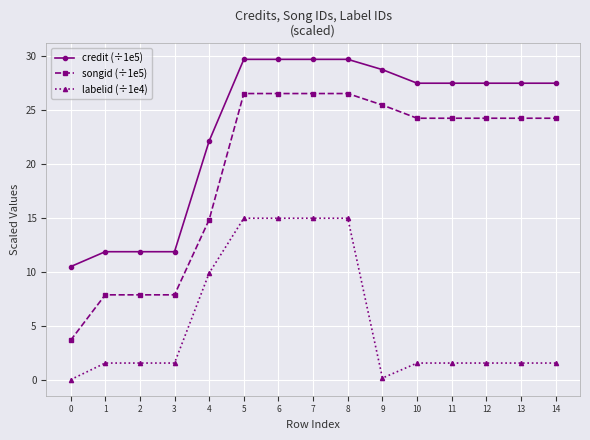

What is the approximate value of labelid (÷1e4) at 12?

1.5